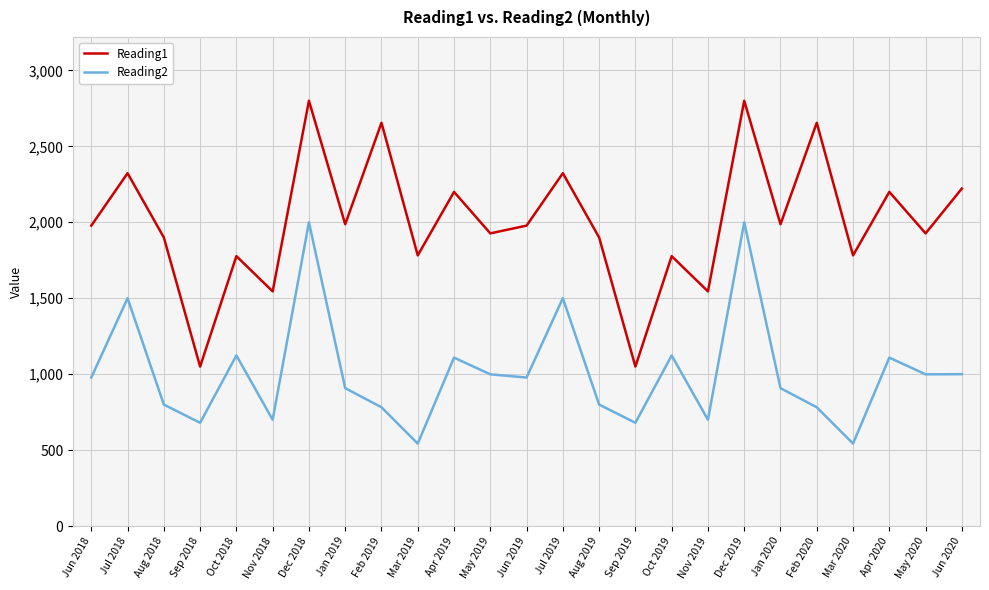

True or false: Reading1 has a value of 2323.0 at Jul 2018.

True